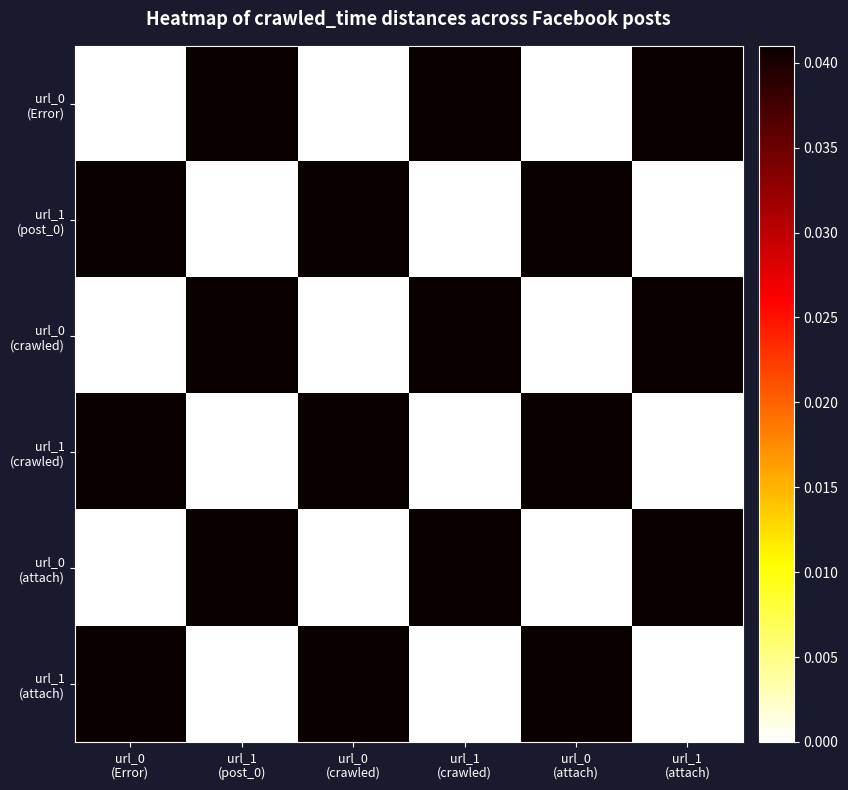

Rank the series by their maximum value, from lowest to highest.

url_0 (Error), url_1 (post_0), url_0 (crawled), url_1 (crawled), url_0 (attach), url_1 (attach)